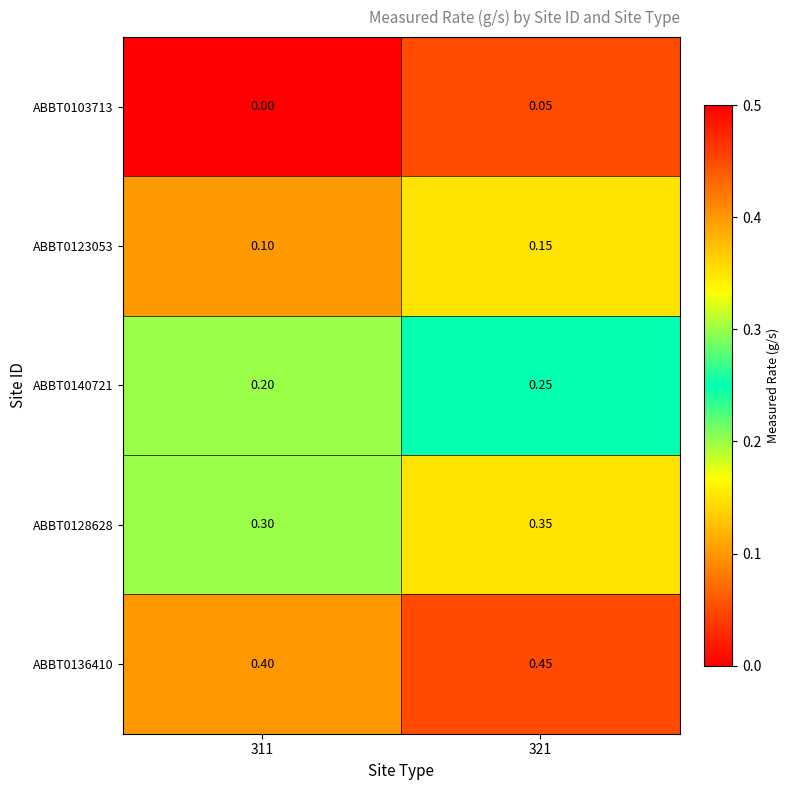

Is the value of ABBT0123053 at 321 greater than the value of ABBT0140721 at 321?

No